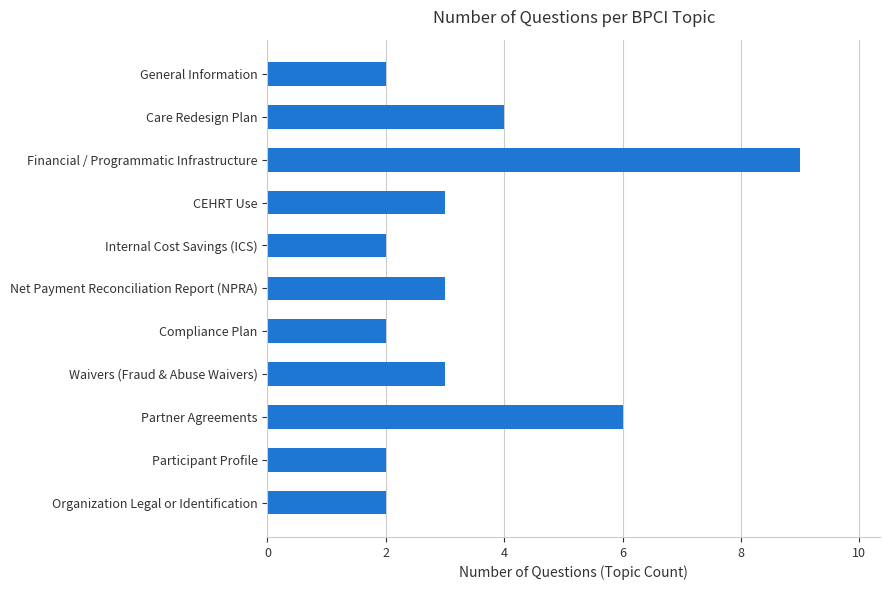

How many values are below 3?

5